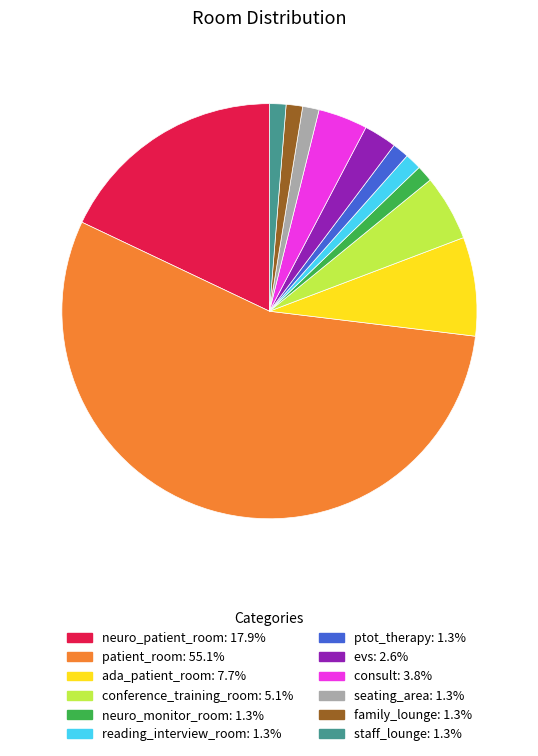

Is there a majority slice in this chart?

Yes